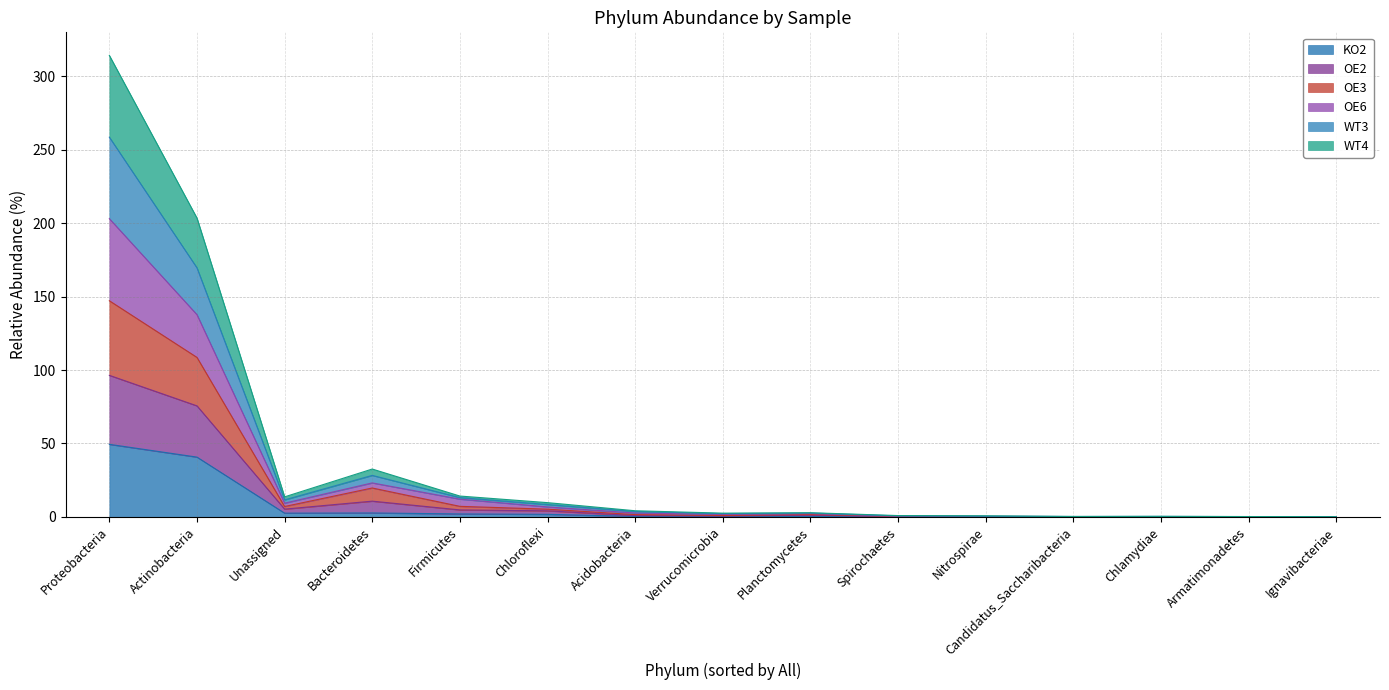

Which category has the highest value in the WT4 series?

Proteobacteria